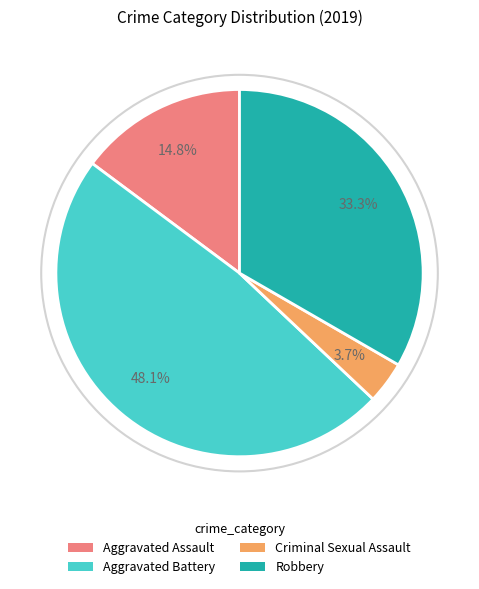

Between Robbery and Aggravated Assault, which is larger?

Robbery